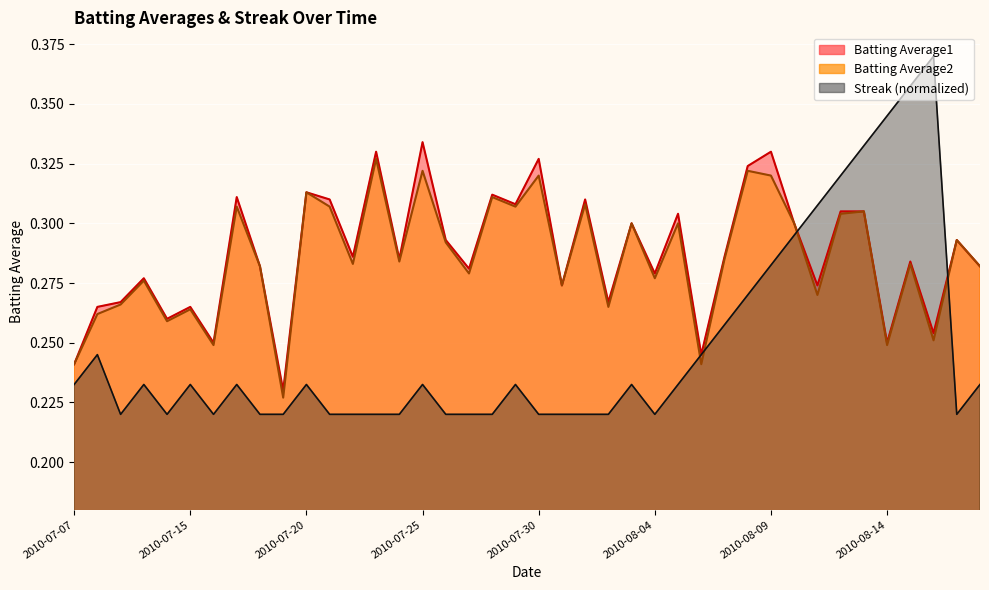

At which category is the sum across all series the highest?

2010-08-13